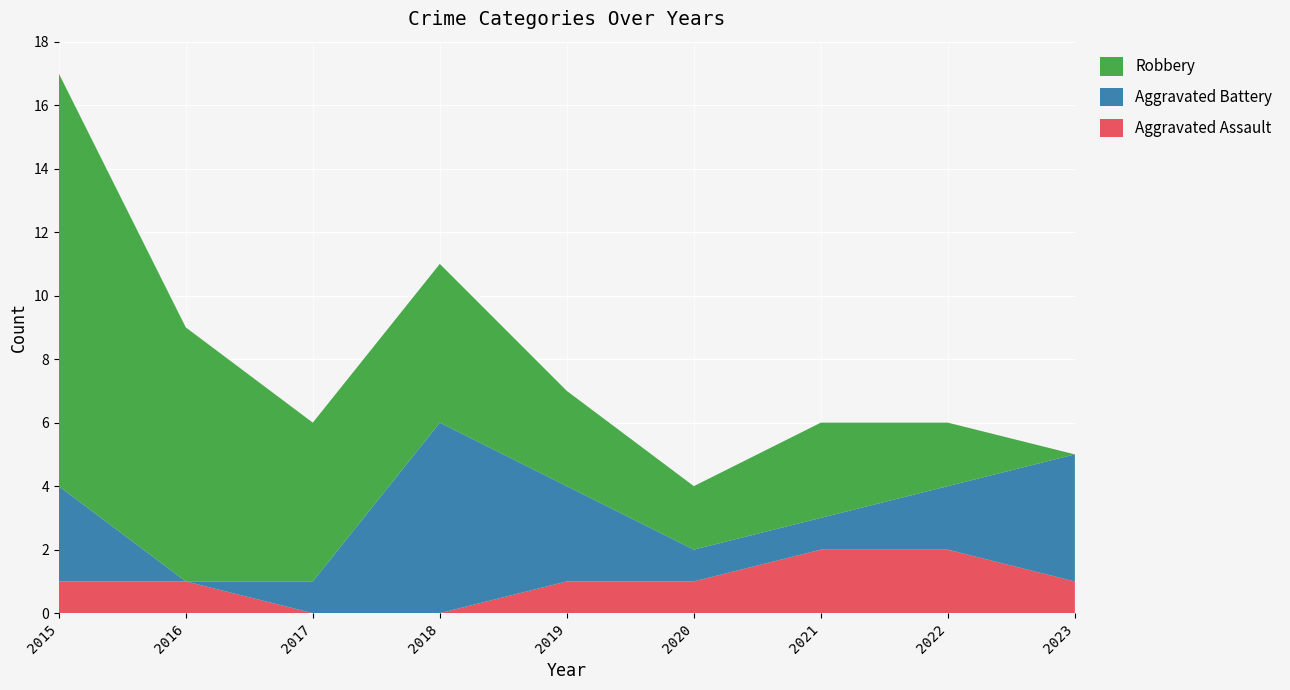

Reading left to right, list all the values displayed in this chart.

Aggravated Assault: 1	1	0	0	1	1	2	2	1
Aggravated Battery: 3	0	1	6	3	1	1	2	4
Robbery: 13	8	5	5	3	2	3	2	0